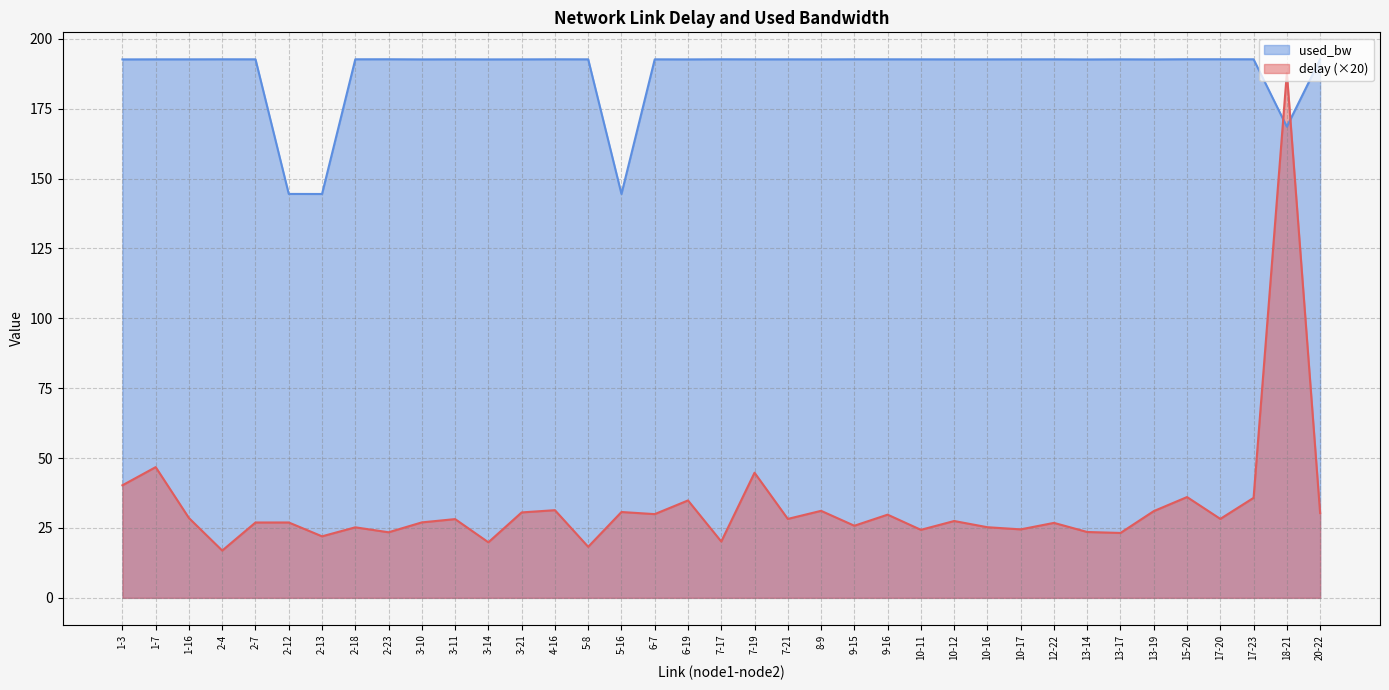

What is the sum of all delay values?

1212.3